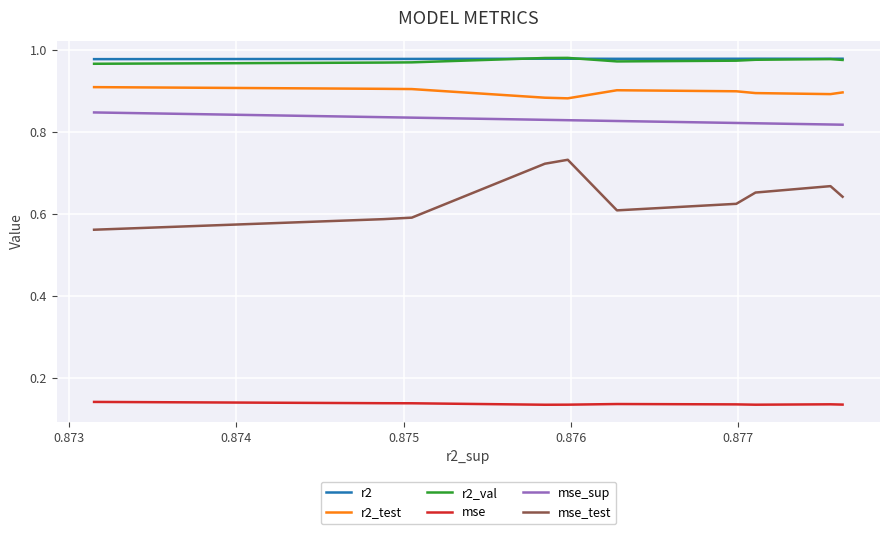

True or false: mse_test and r2_val cross at least once.

False